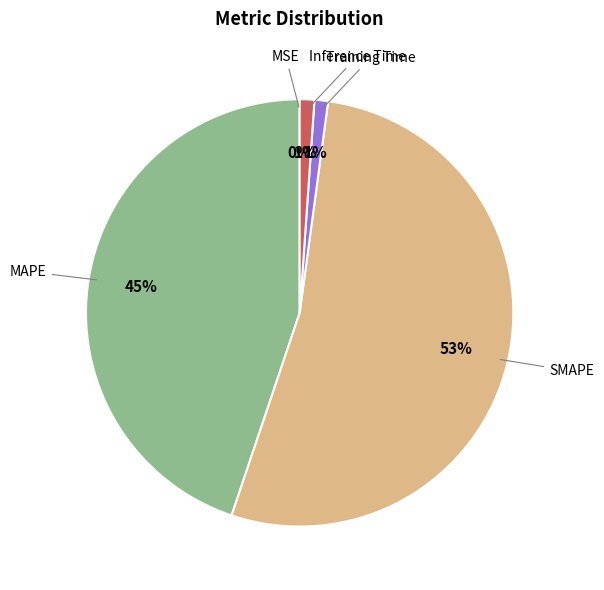

To the nearest percent, what is the difference between the largest and smallest slice percentages?

53%